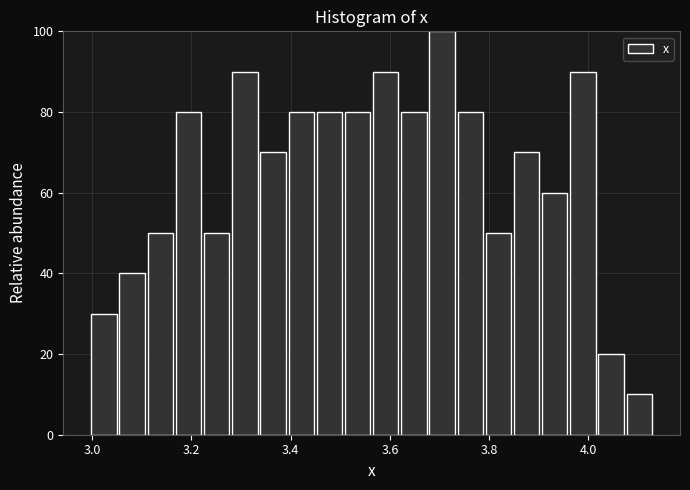

Read against the x-axis, roughly where is the centre of the tallest bar?

3.70